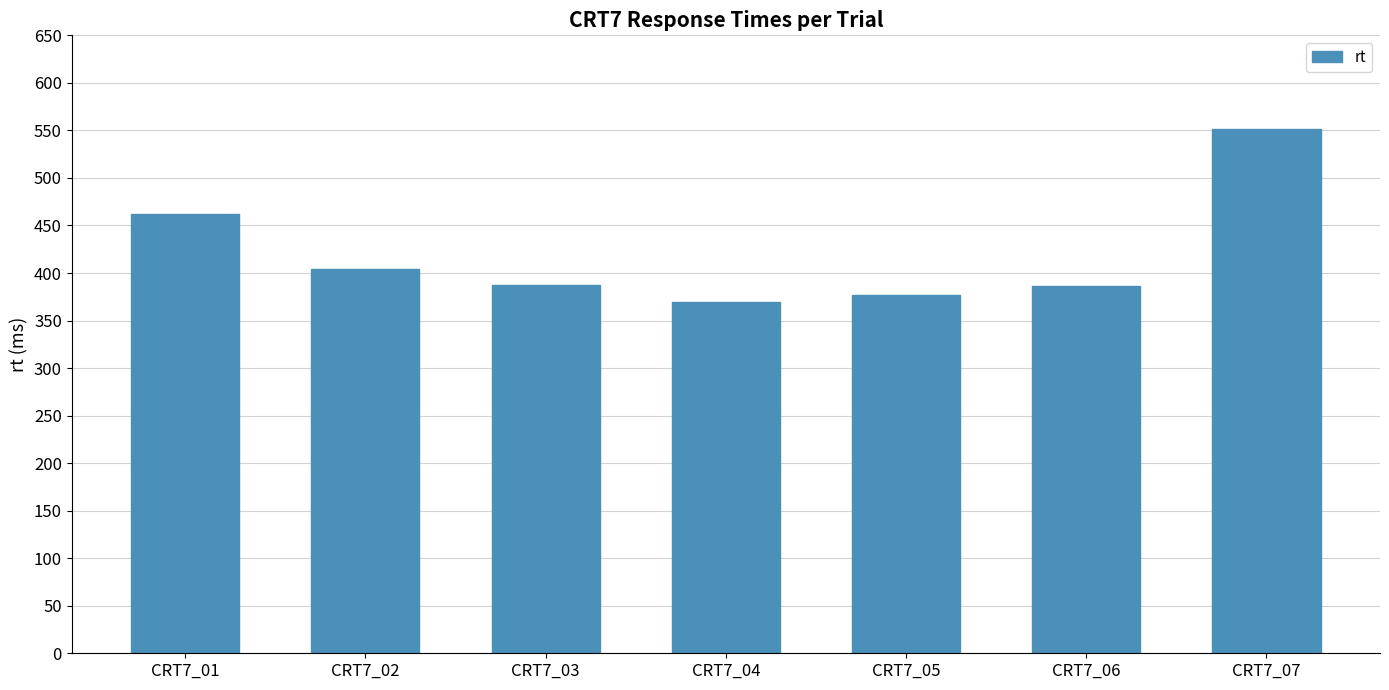

How many bars are there in total?

7